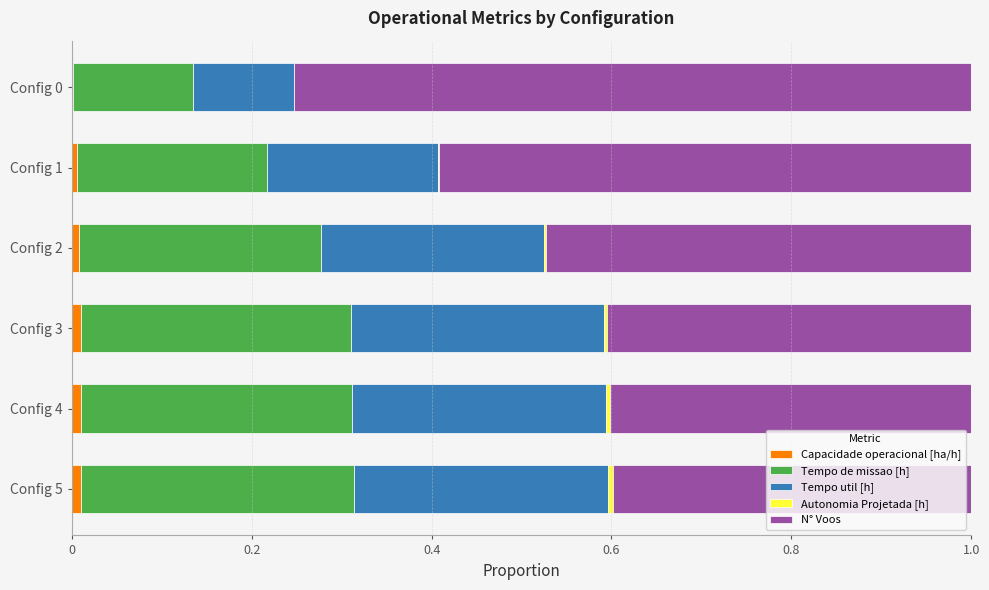

True or false: Capacidade operacional [ha/h] has a value of 0.0 at Config 4.

True